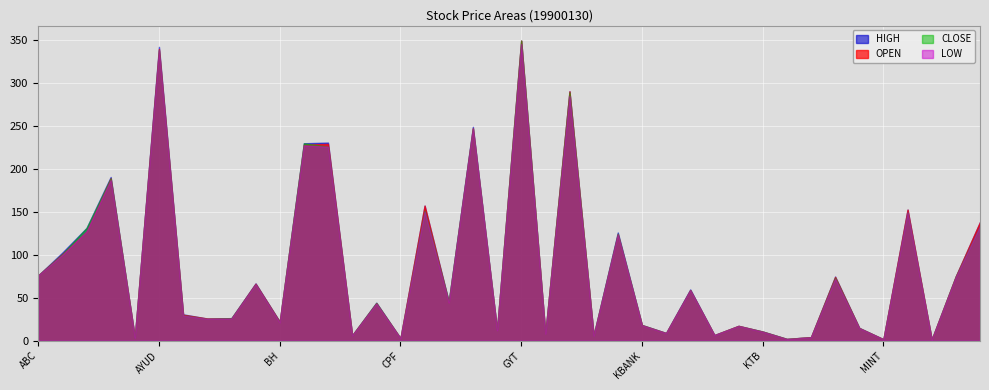

Between KBANK and LTX, which series saw the biggest shift?

HIGH